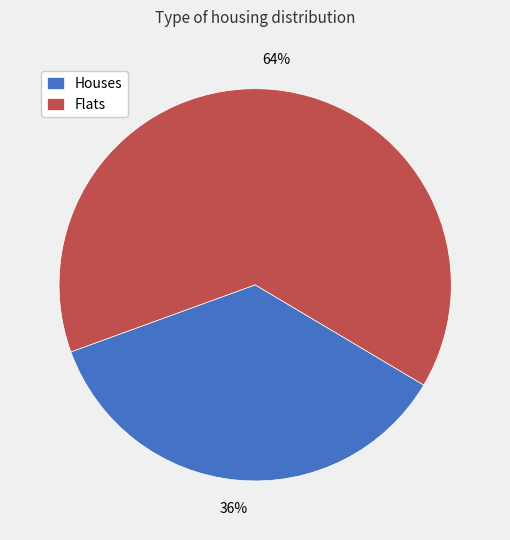

To the nearest percent, what portion does Flats represent?

64%